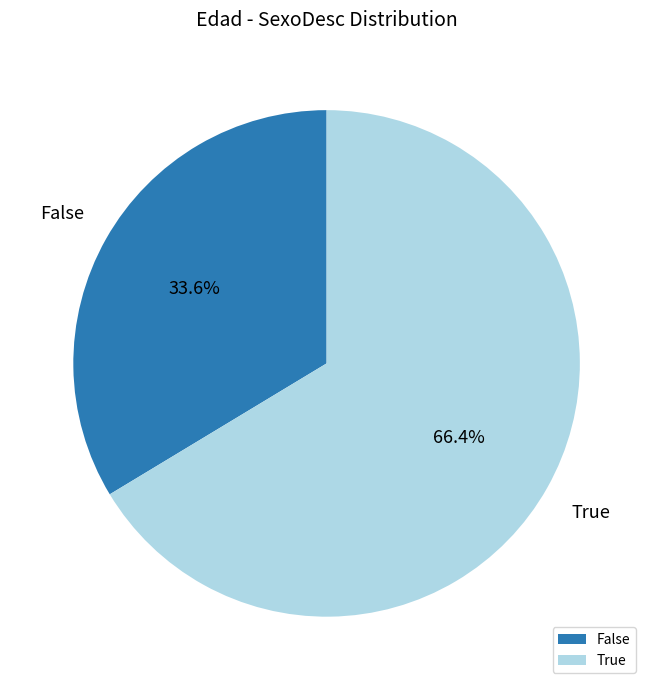

How many slices are in this pie chart?

2